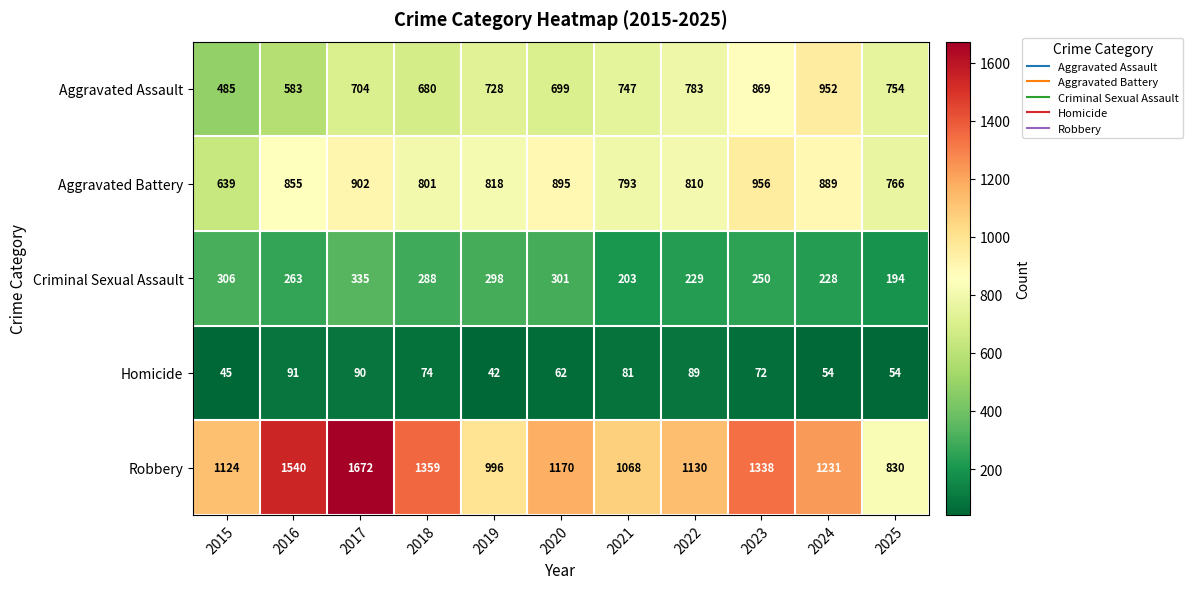

Which category has the highest value across all series?

2017